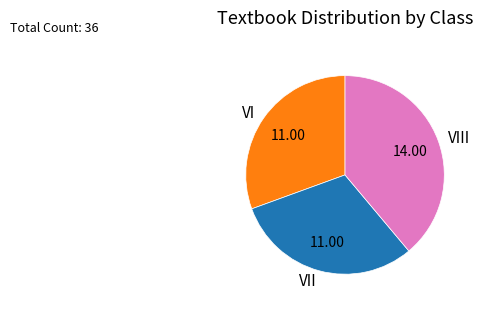

Is VII the majority of the pie?

No